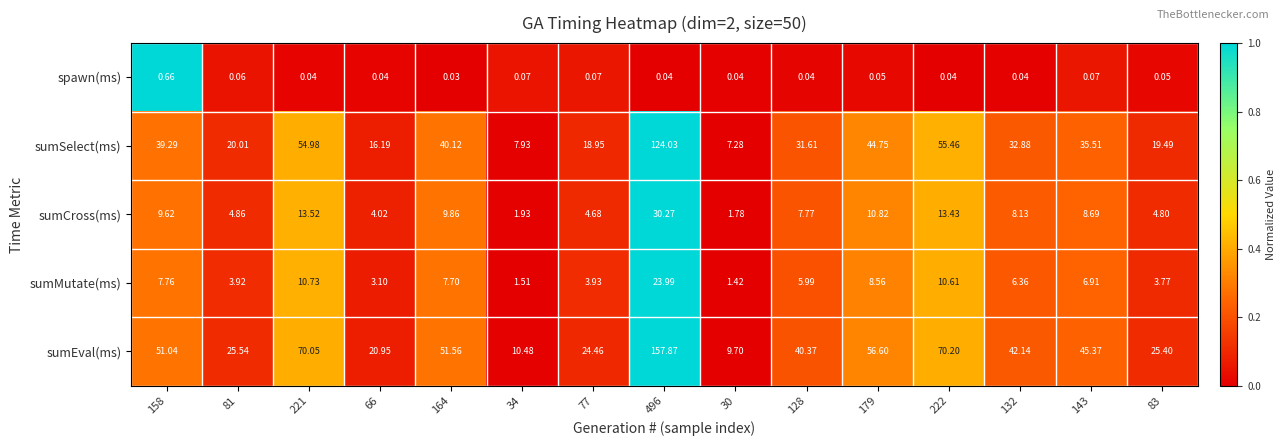

Rank the series at 77 from lowest to highest value.

spawn(ms), sumMutate(ms), sumCross(ms), sumSelect(ms), sumEval(ms)